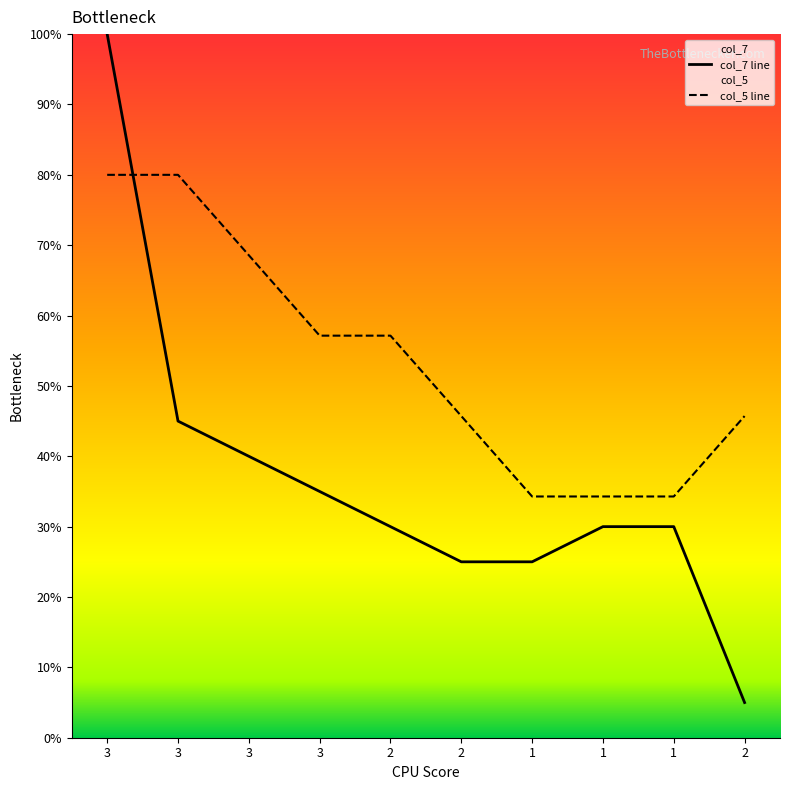

How many times do col_5 and col_7 cross each other?

1